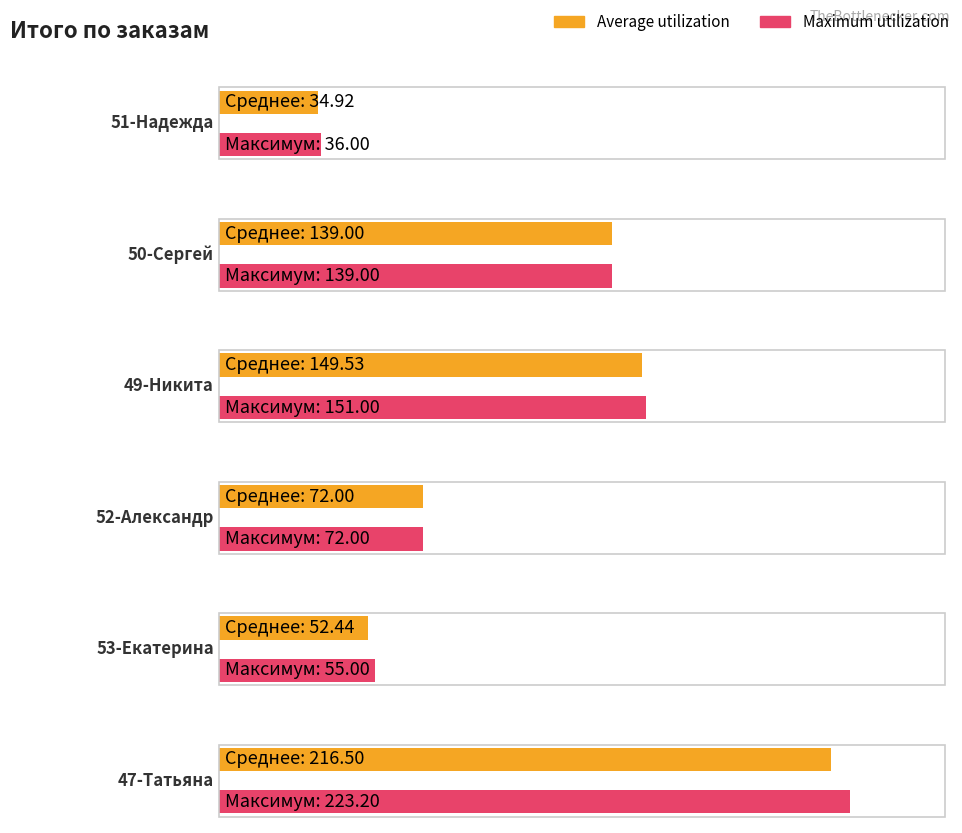

Rank the series by their average value, from lowest to highest.

Average utilization, Maximum utilization